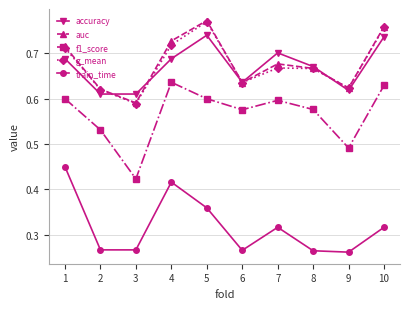

True or false: f1_score and g_mean intersect in this chart.

False